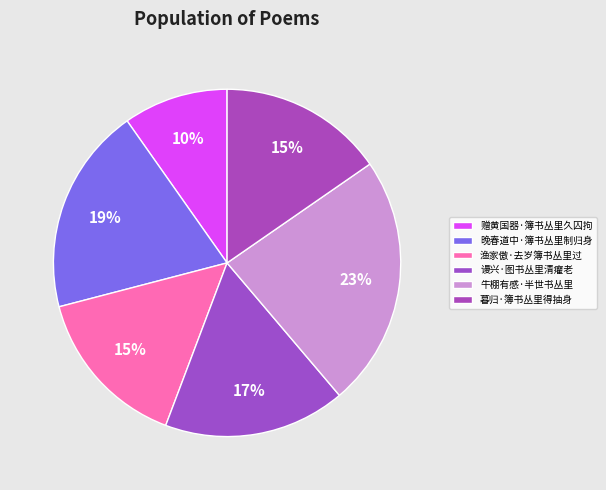

Count the number of slices in the pie.

6